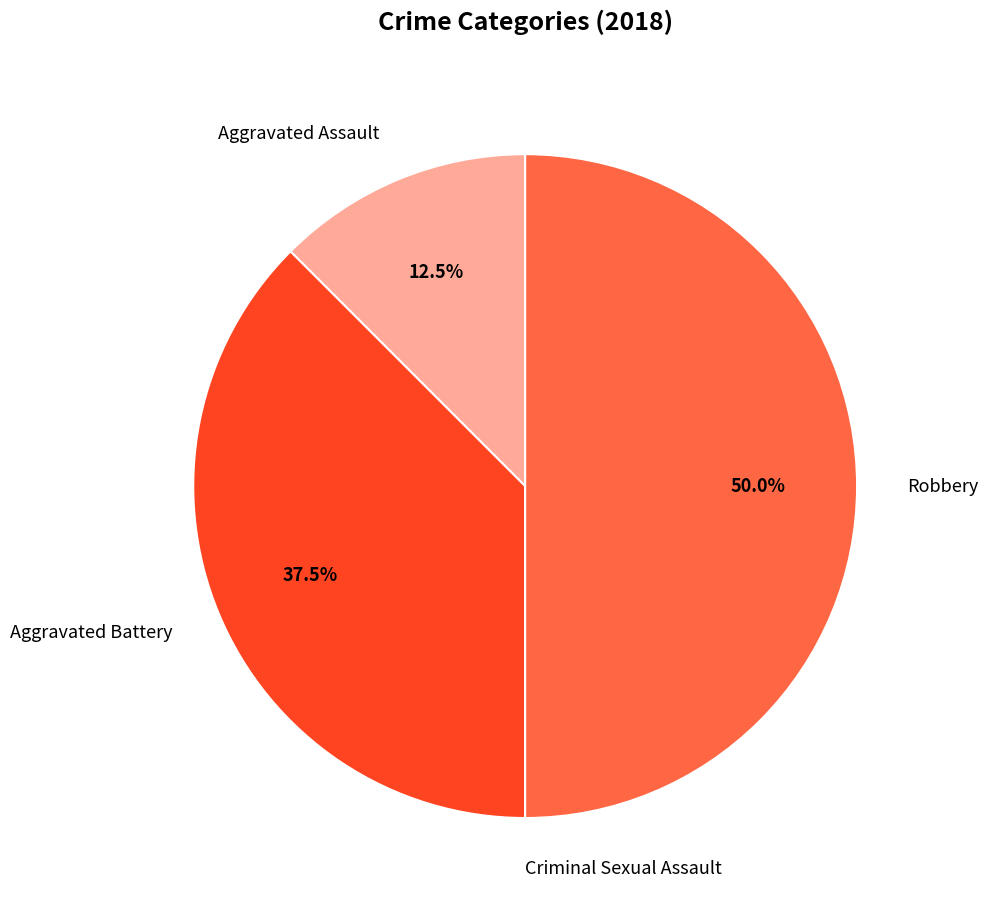

Which slice is the largest?

Robbery